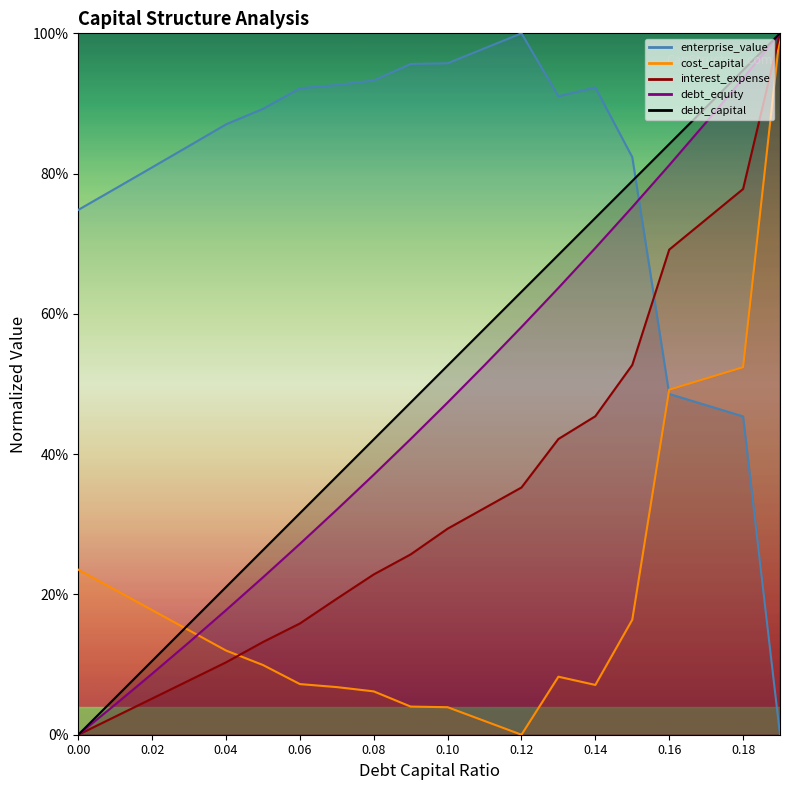

Where is the first local maximum for cost_capital?

0.13